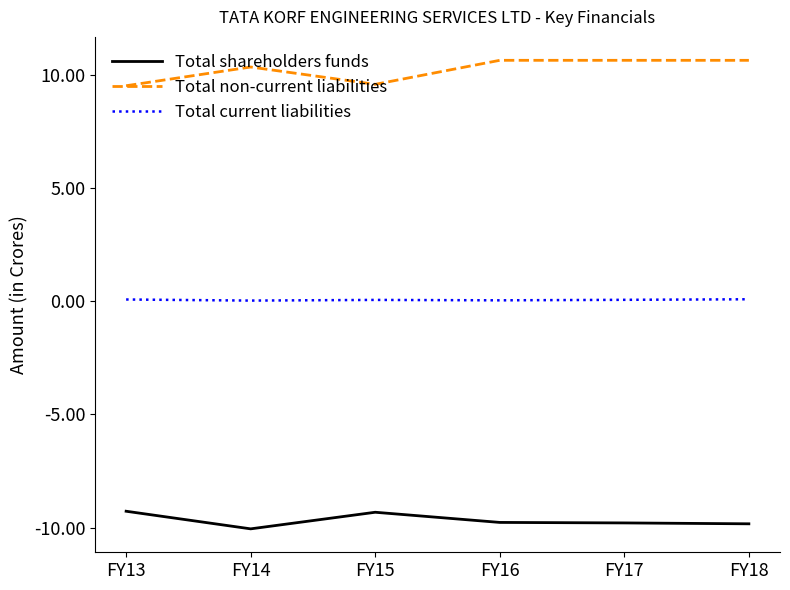

Which series has the largest total across all categories?

Total non-current liabilities